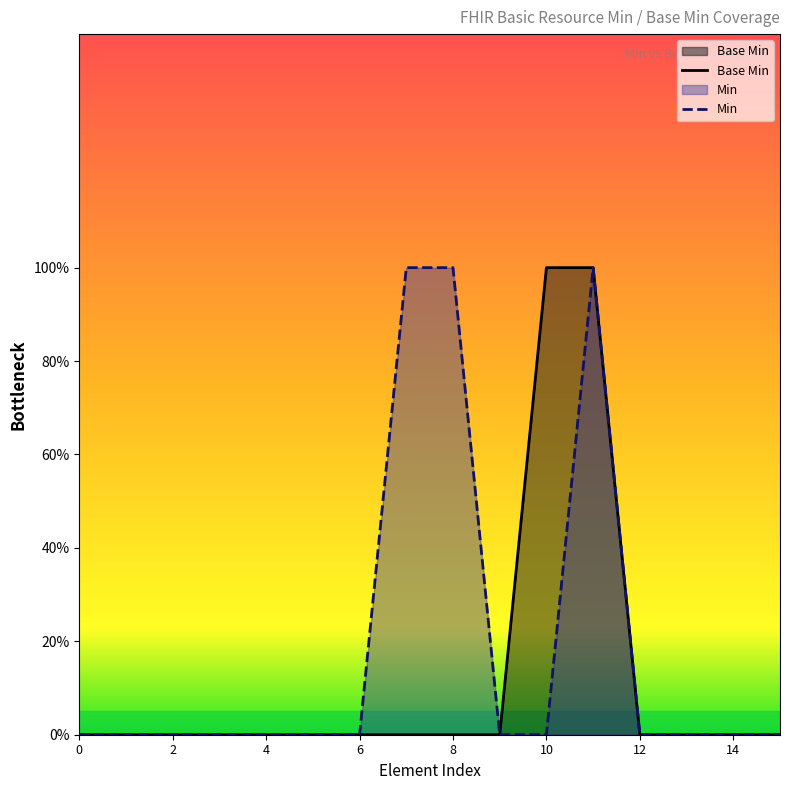

Does the chart display data point markers on the line(s)?

No